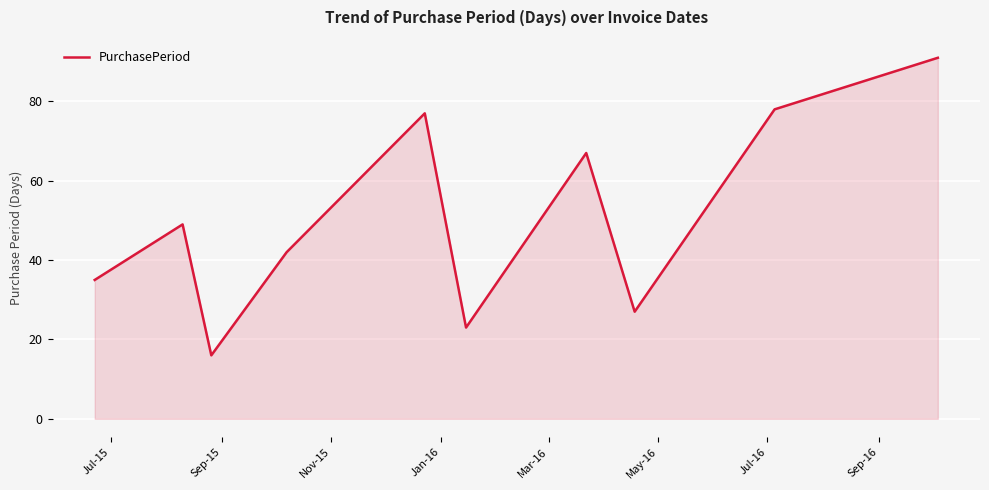

What is the smallest value displayed?

16